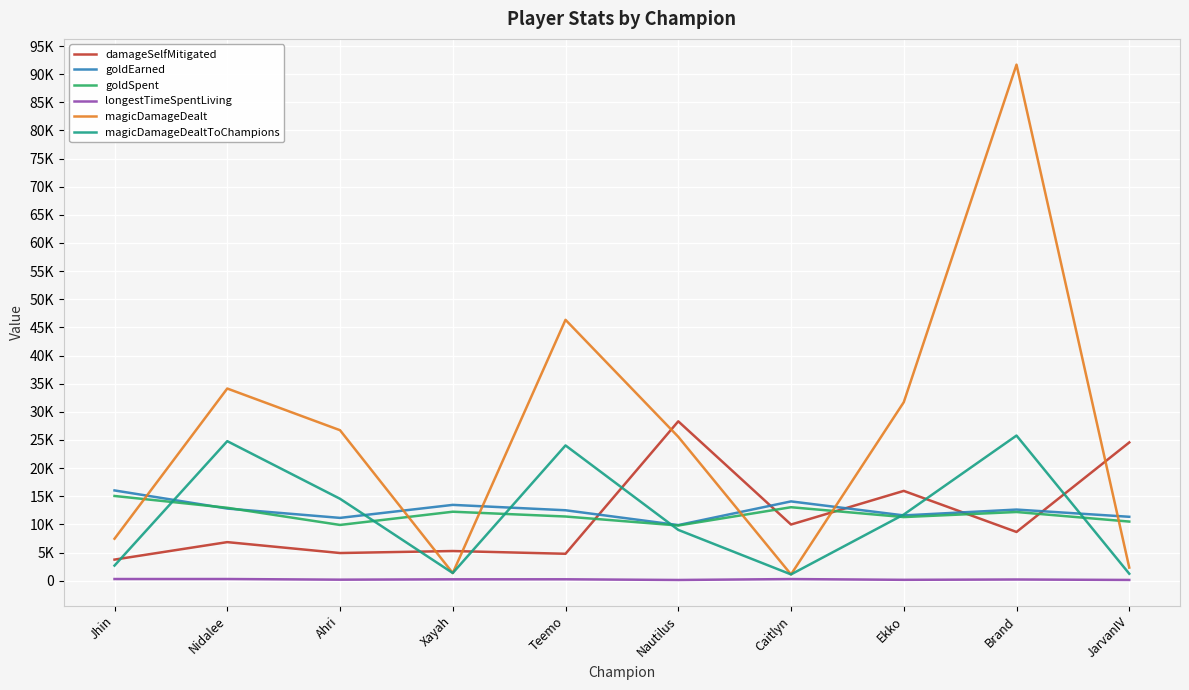

What is the difference between the damageSelfMitigated values at Nidalee and Ekko?

9103